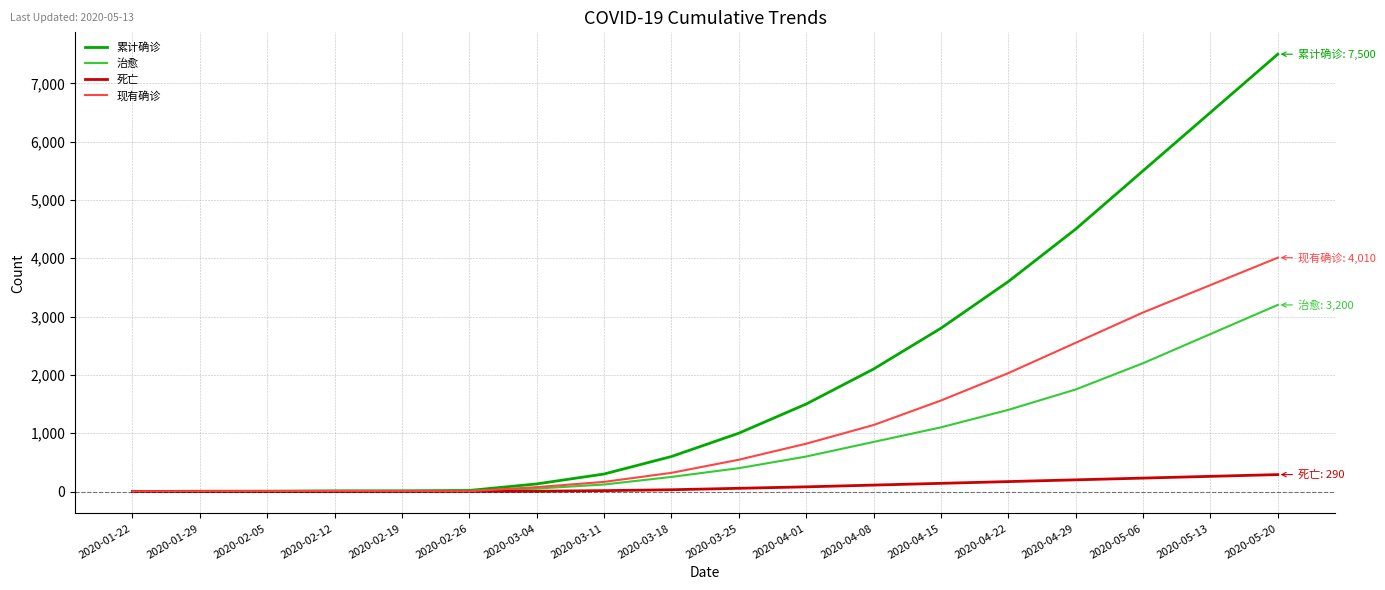

Which series has the widest spread of values?

累计确诊